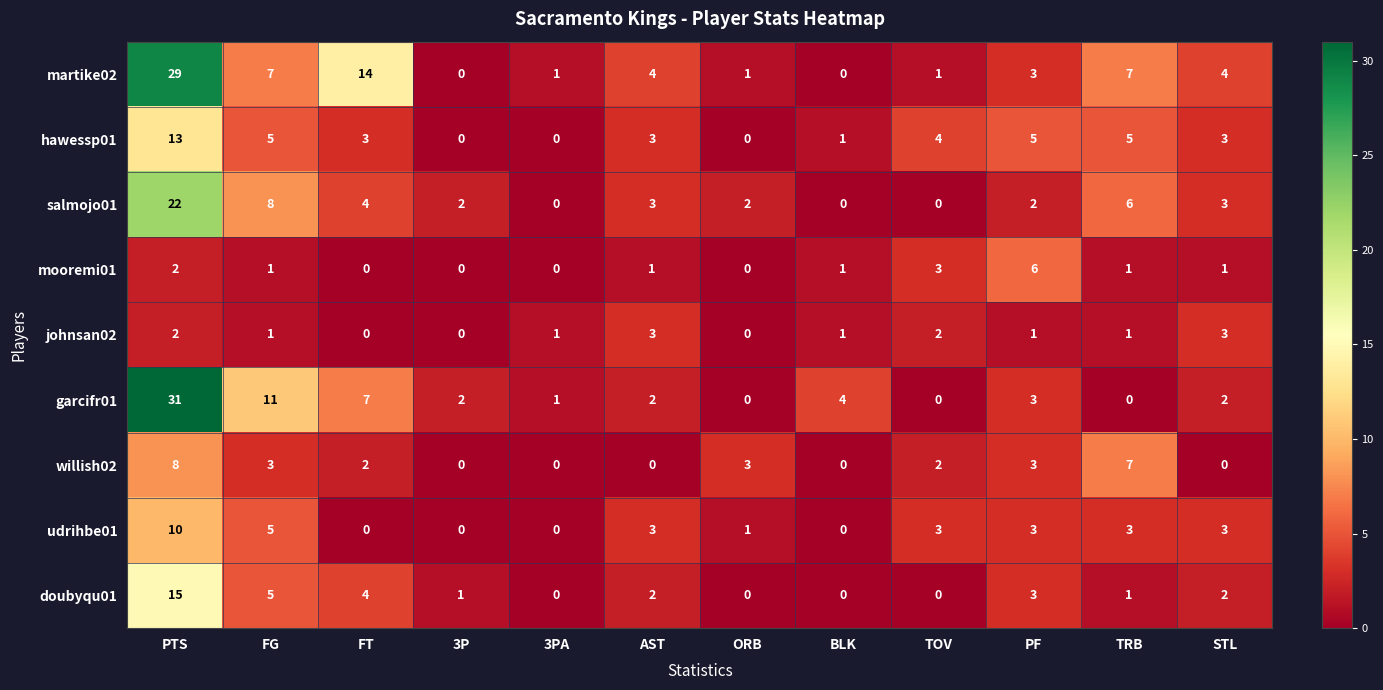

What is the difference between the highest and lowest values at TOV?

4